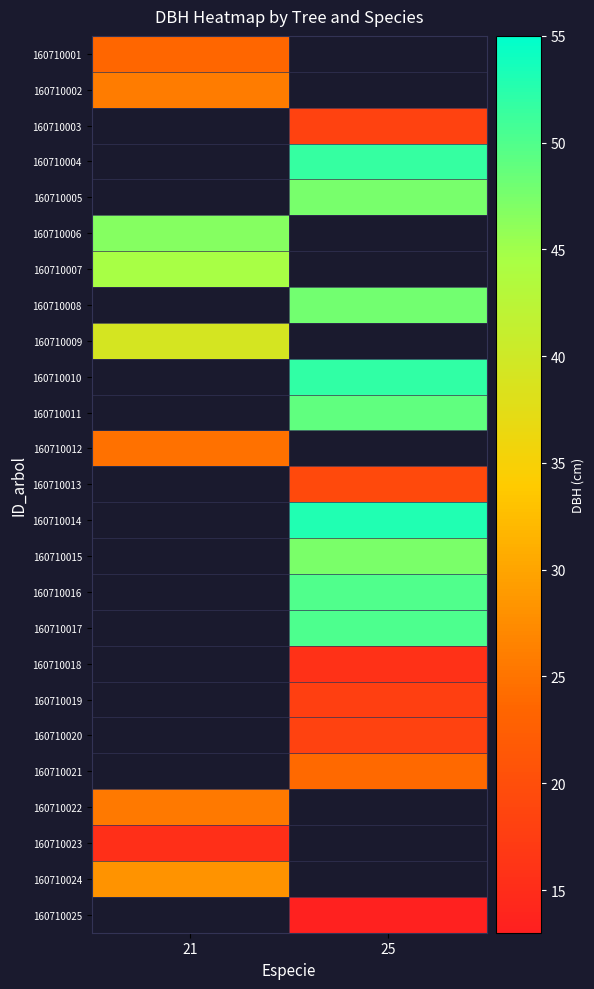

Rank the series by their maximum value, from highest to lowest.

160710002, 160710003, 160710004, 160710005, 160710006, 160710007, 160710001, 160710008, 160710009, 160710010, 160710011, 160710012, 160710013, 160710014, 160710015, 160710016, 160710017, 160710018, 160710019, 160710020, 160710021, 160710024, 160710022, 160710025, 160710023